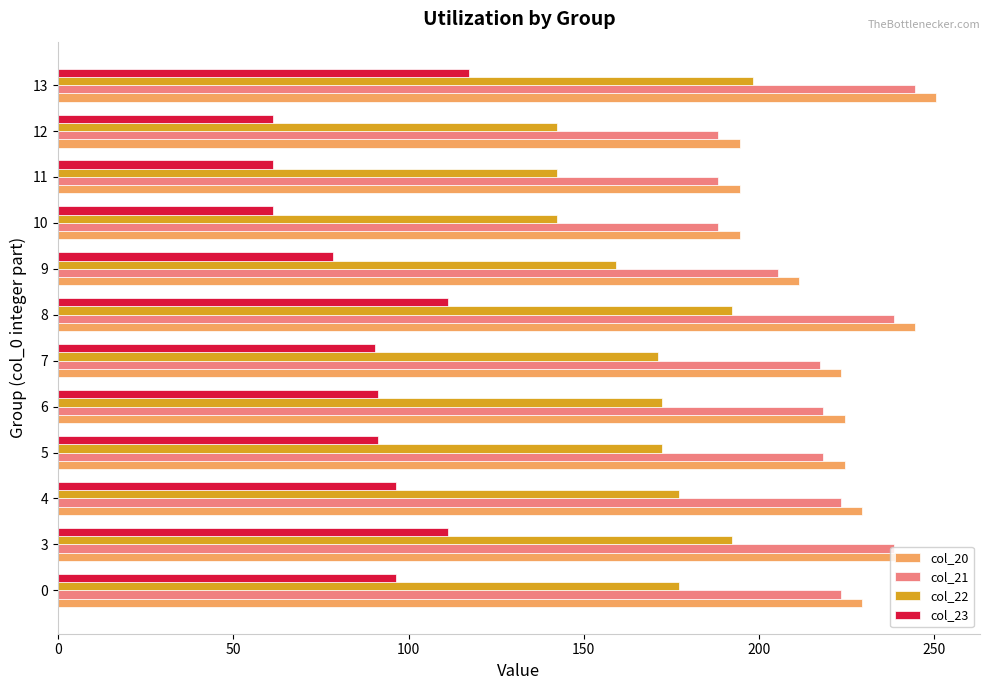

What is the difference between the highest and lowest values at 6?

133.2